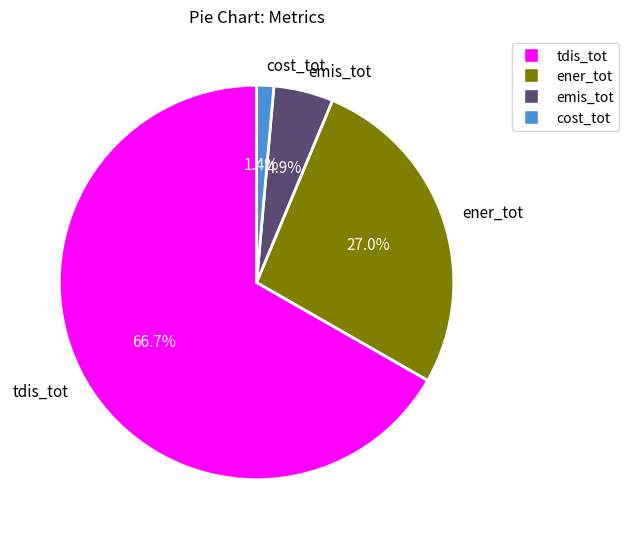

How much of the chart is everything except tdis_tot?

33.3%